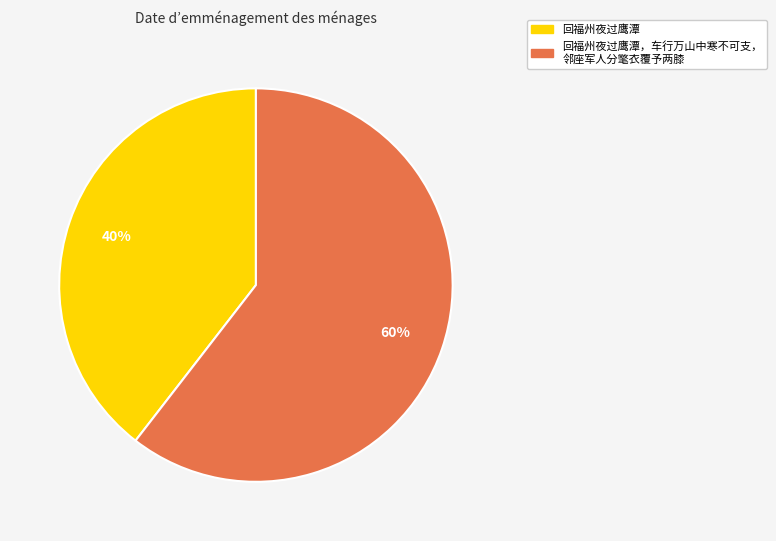

To the nearest percent, what is the average slice percentage?

50%